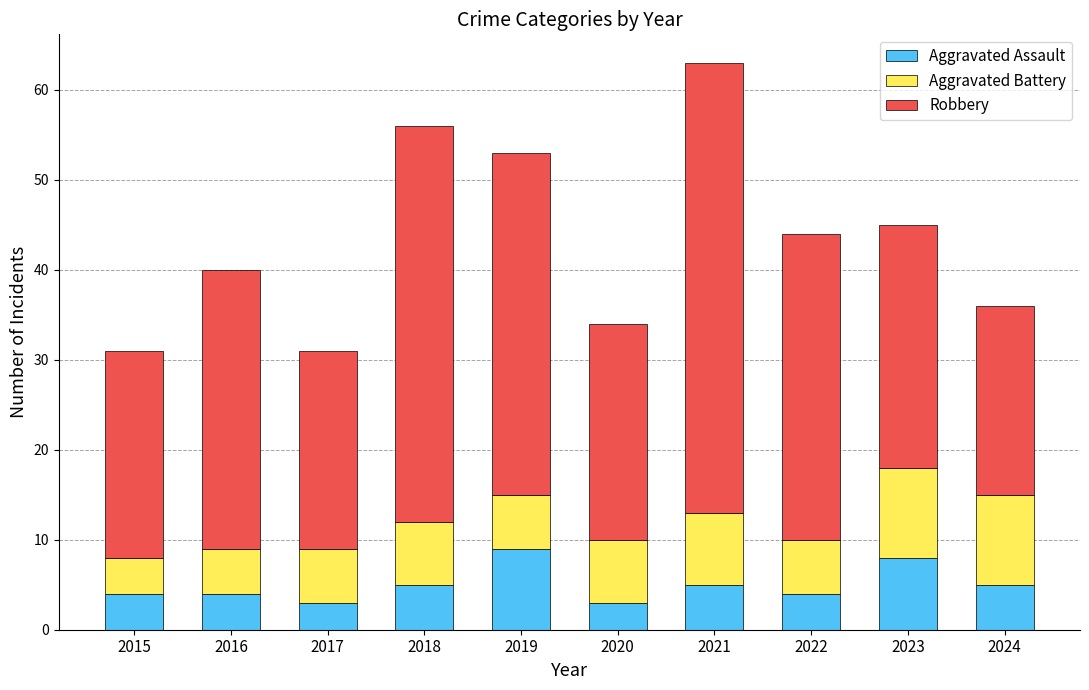

Reading left to right, what are the values for Aggravated Assault?

2015=4	2016=4	2017=3	2018=5	2019=9	2020=3	2021=5	2022=4	2023=8	2024=5